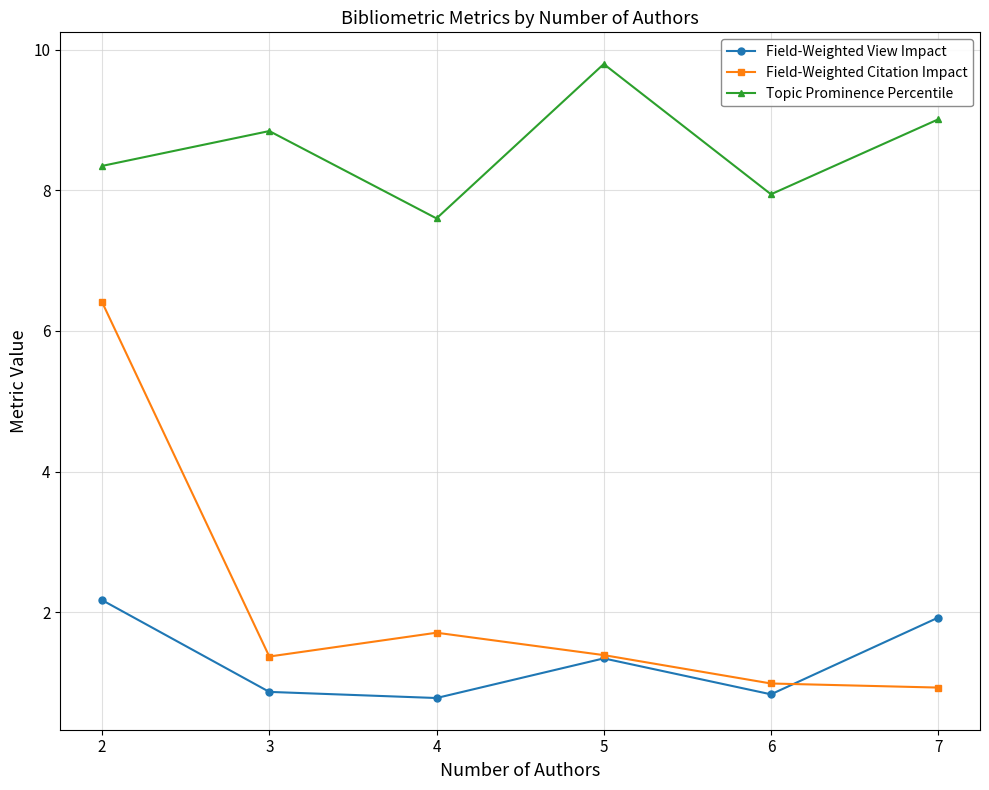

Which series has the widest spread of values?

Field-Weighted Citation Impact